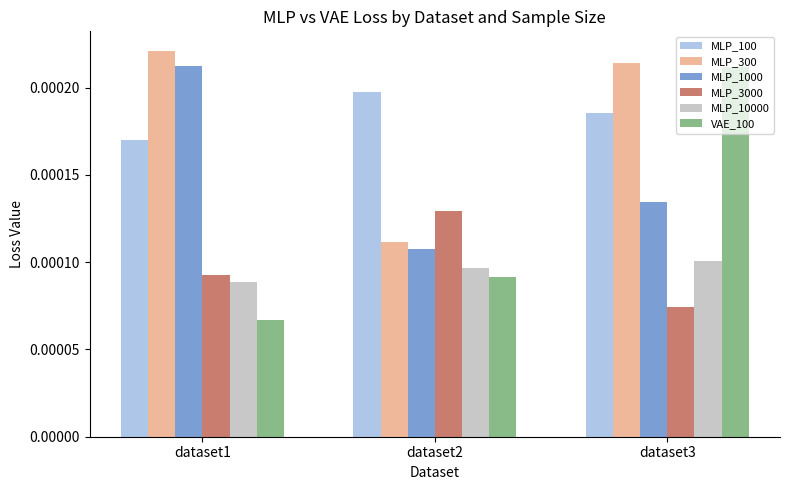

List the labels in order of VAE_100 value, smallest first.

dataset1, dataset2, dataset3